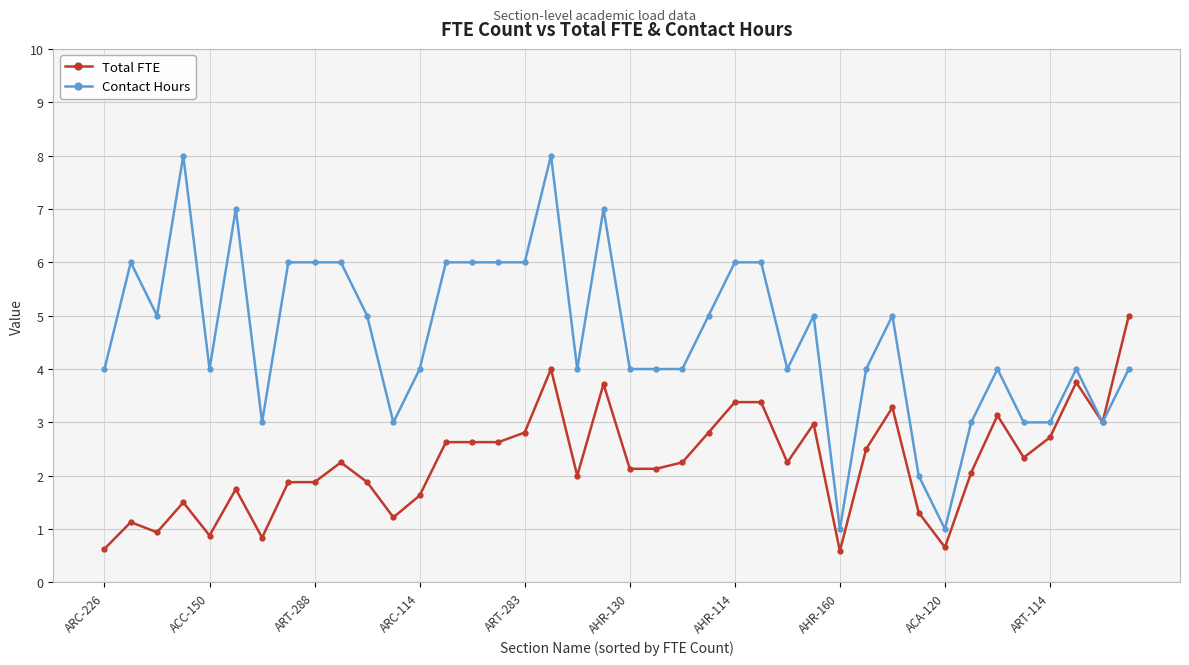

What is the smallest value displayed?

0.6